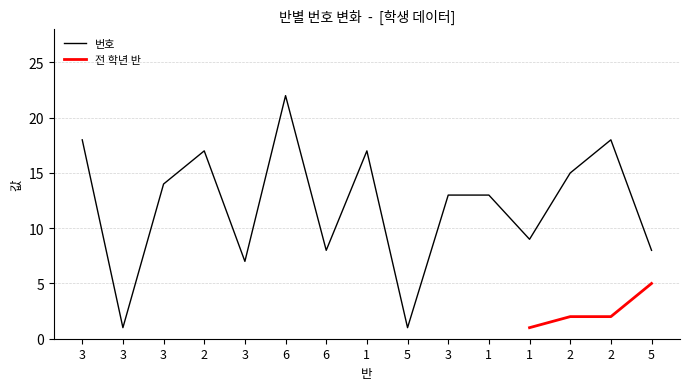

List the labels in order of value, smallest first.

3, 5, 3, 6, 5, 1, 3, 1, 3, 2, 2, 1, 3, 2, 6